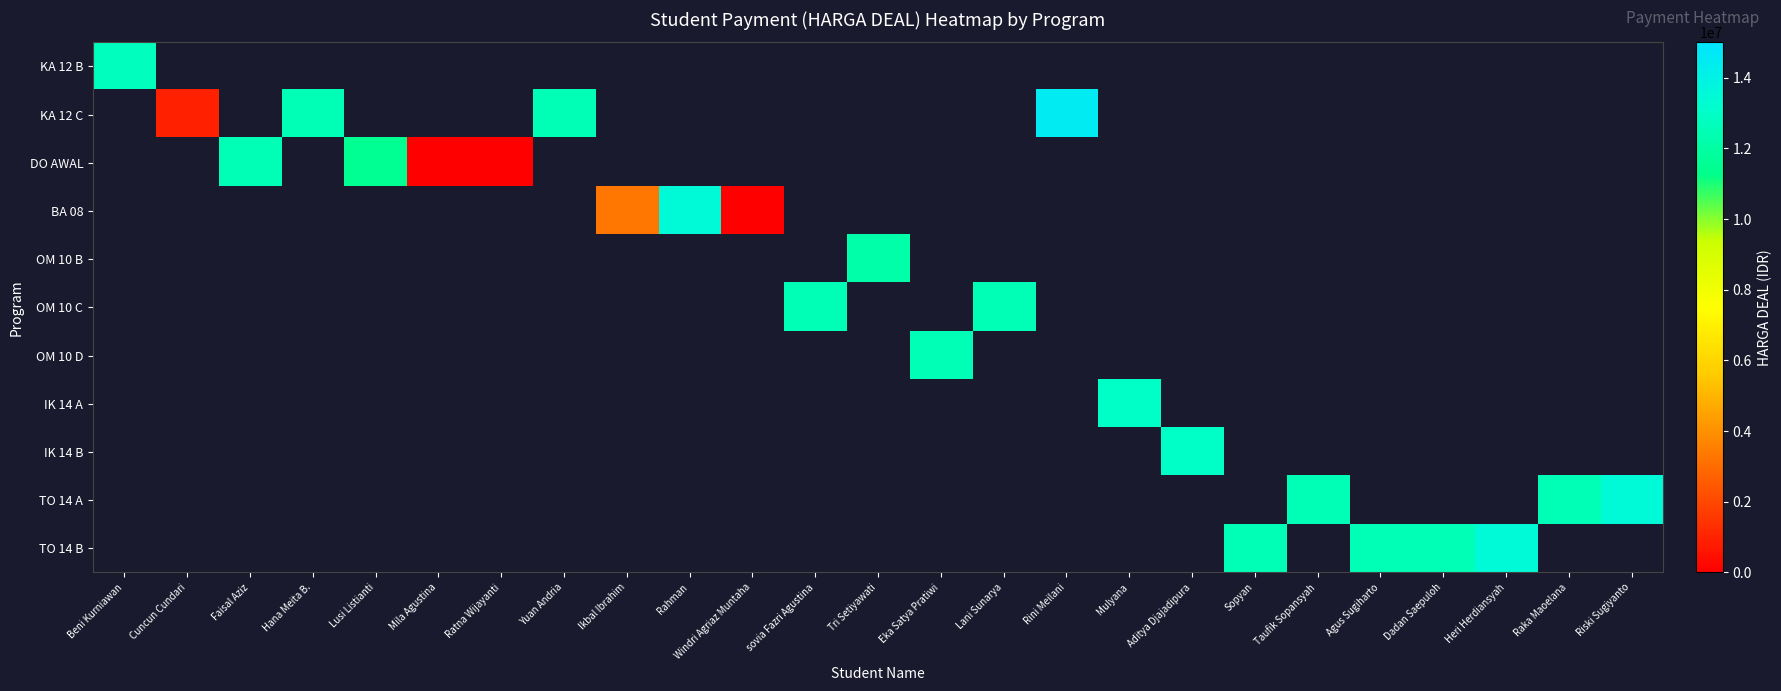

How many positive values does the KA 12 B series have?

1